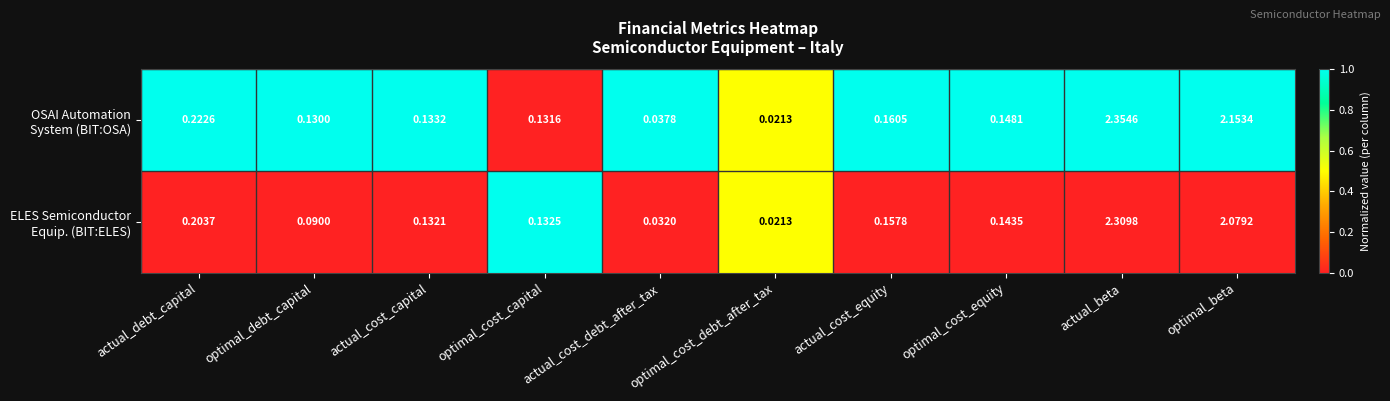

At which category does the chart reach its minimum across all series?

optimal_cost_debt_after_tax